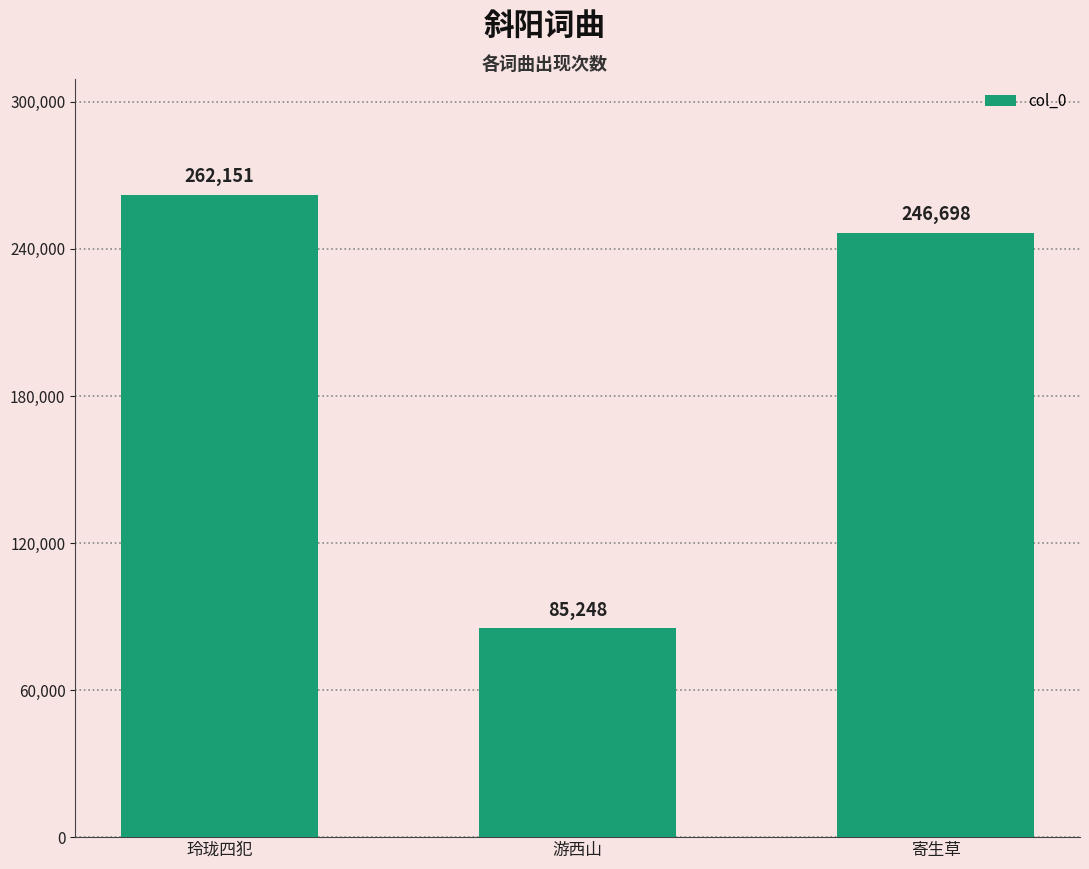

What is the maximum value shown in the chart?

262151